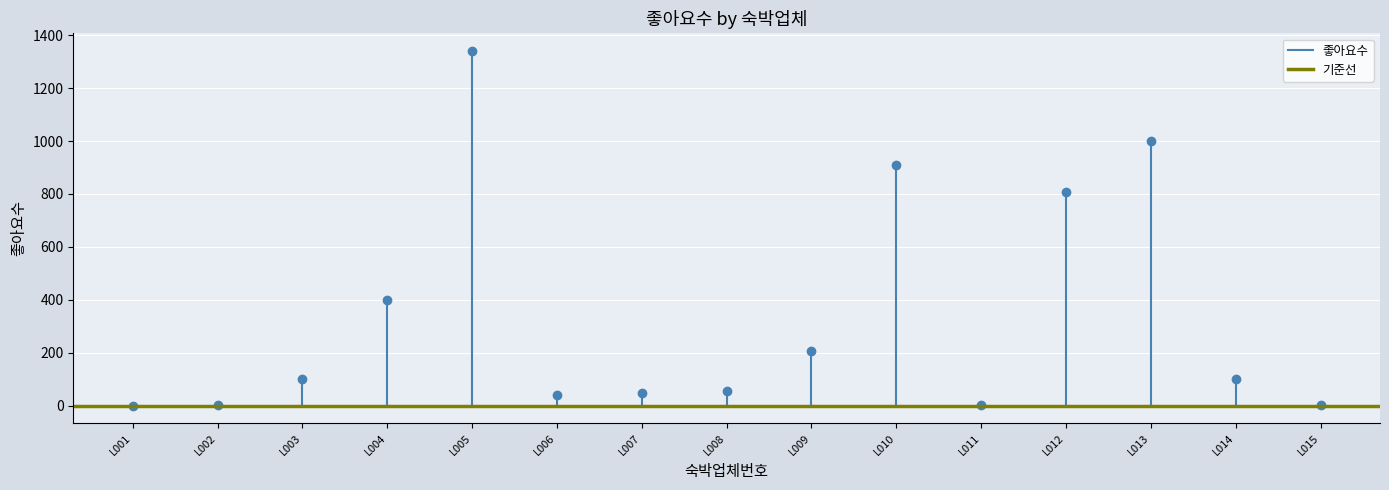

True or false: there are more than 2 points higher than both neighbors.

True